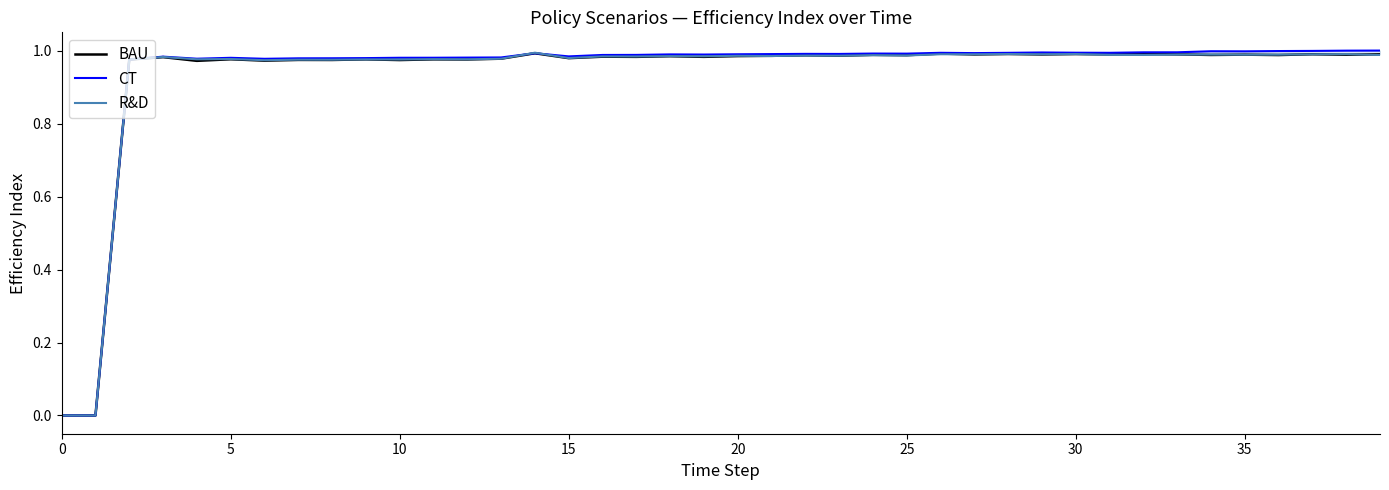

The R&D series shows 0.4 at 33. True or false?

False